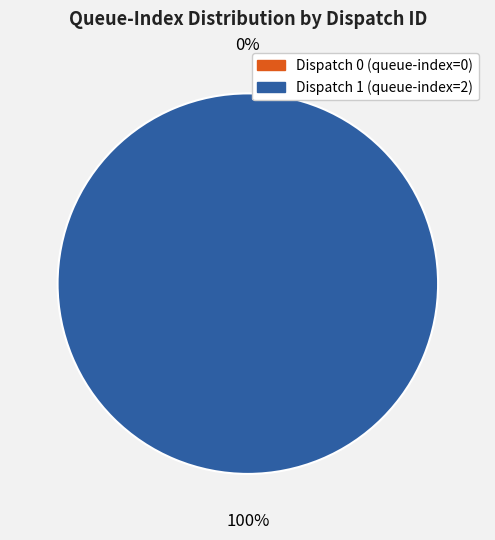

To the nearest percent, what is the difference between the Dispatch 1 and Dispatch 0 slice percentages?

100%